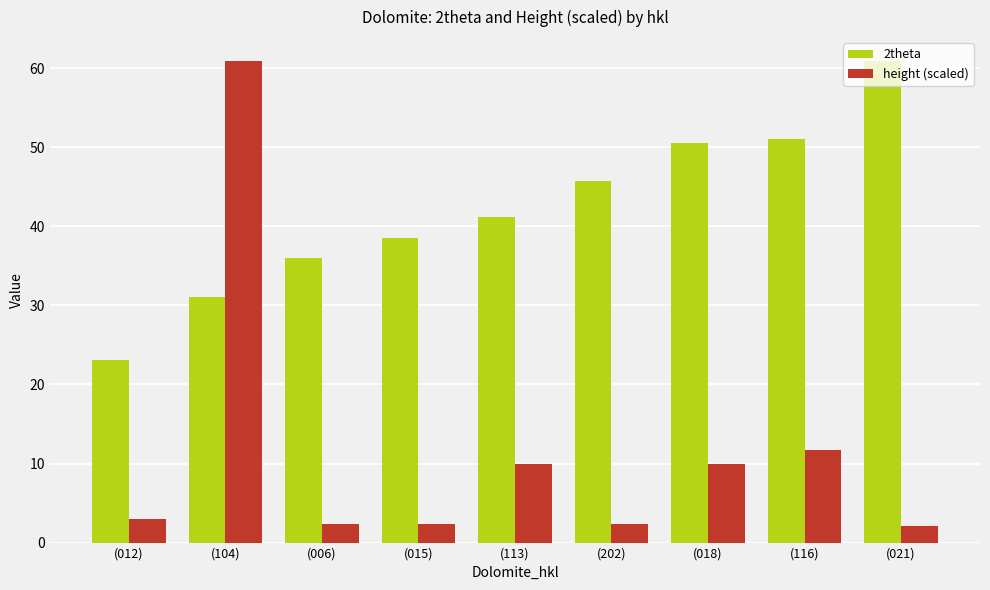

What is the value of the 2theta bar at the 9th from the left?

60.9